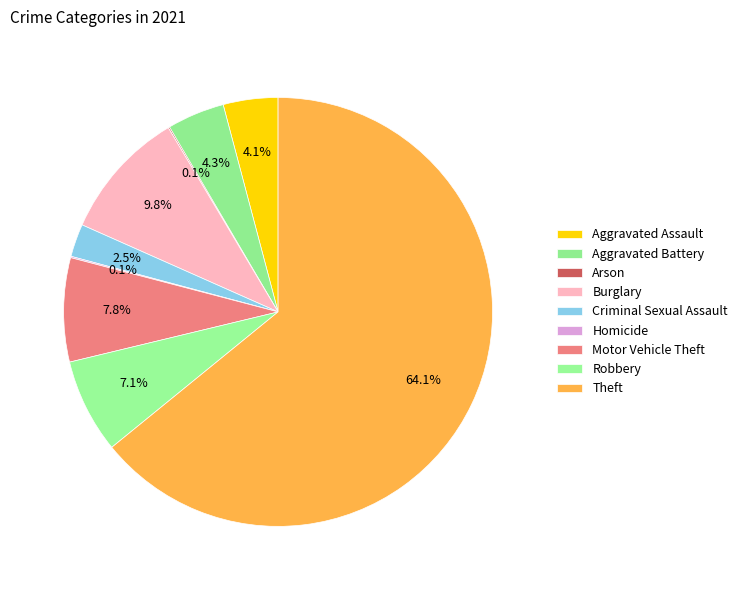

What is the majority slice?

Theft